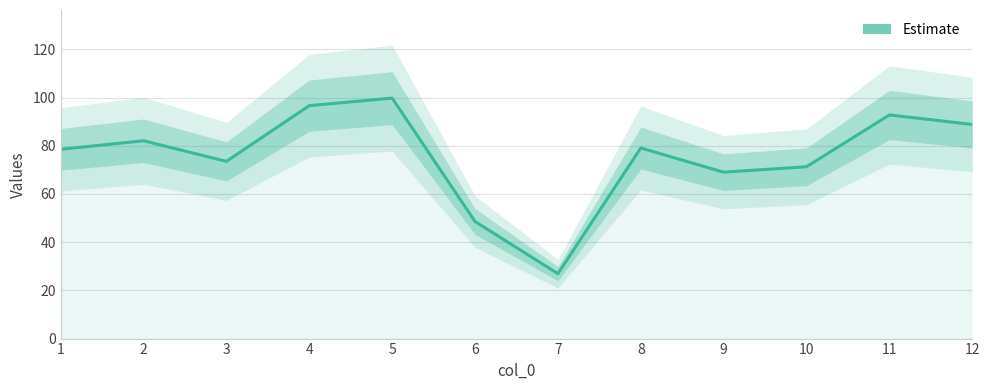

How many lines are shown in the chart?

1